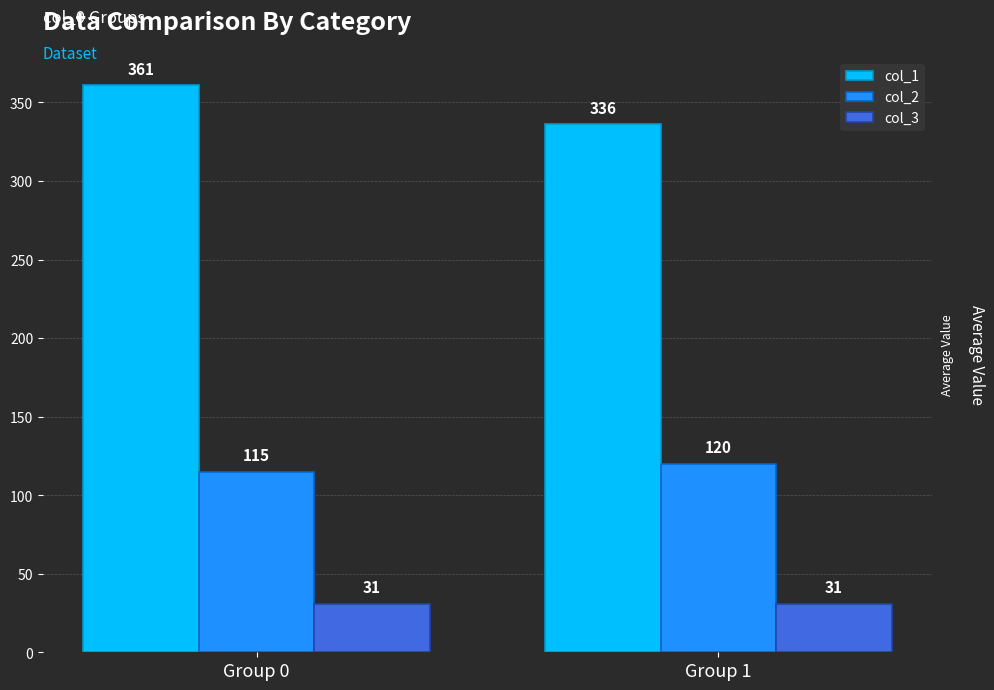

What are all the series names shown in the legend?

col_1, col_2, col_3